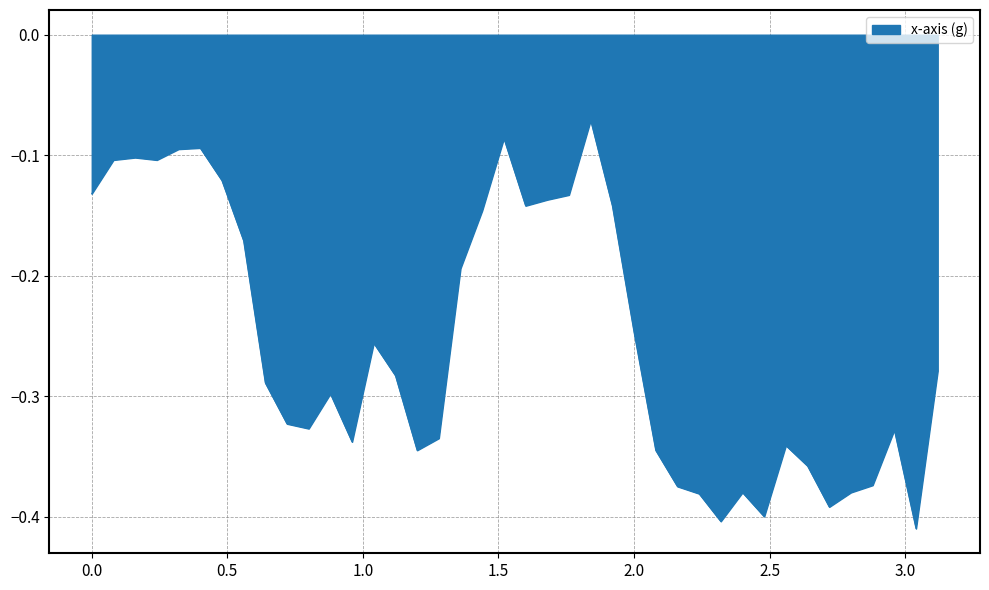

What is the difference between the maximum and minimum values?

0.3